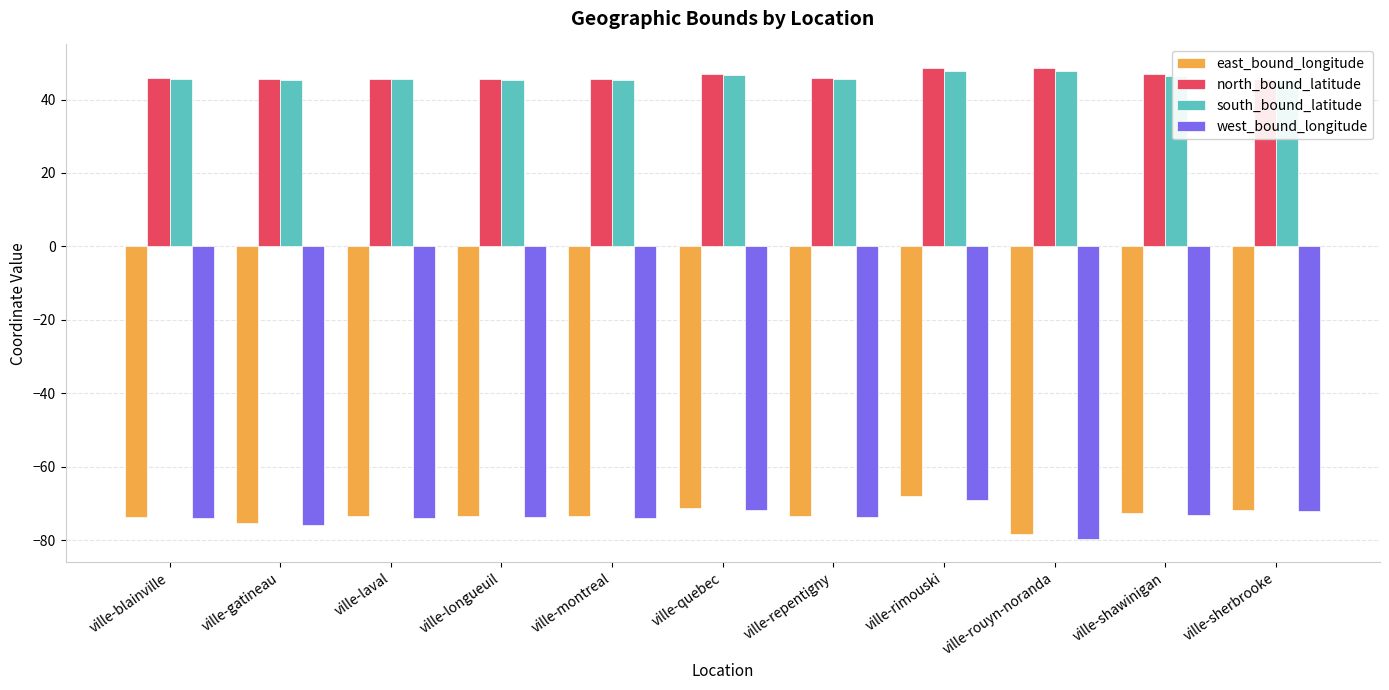

What is the average value of the south_bound_latitude series?

46.1